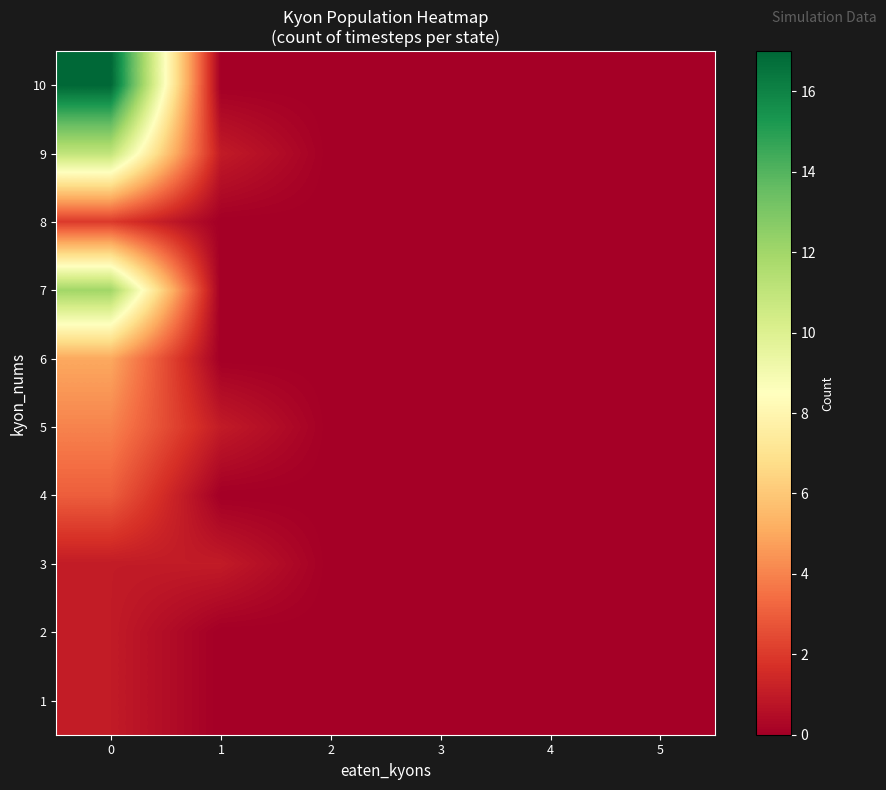

At how many categories does at least one series exceed 5?

1